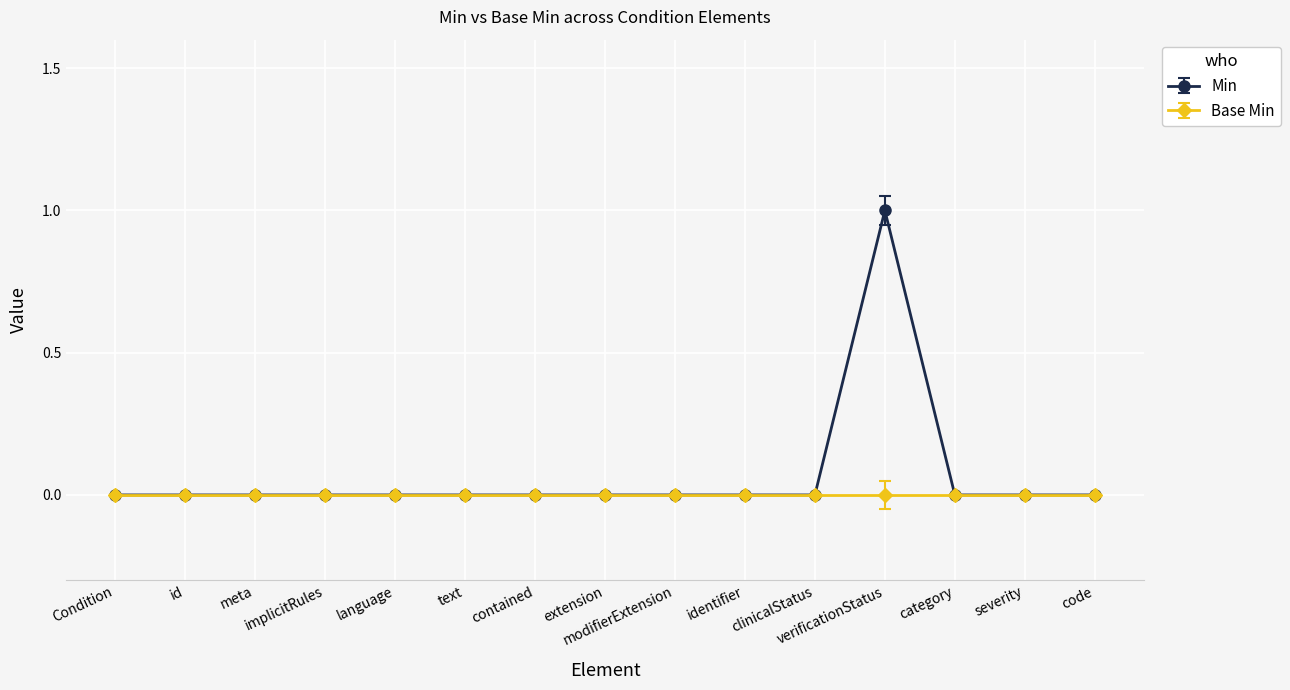

Count the number of categories in the chart.

15